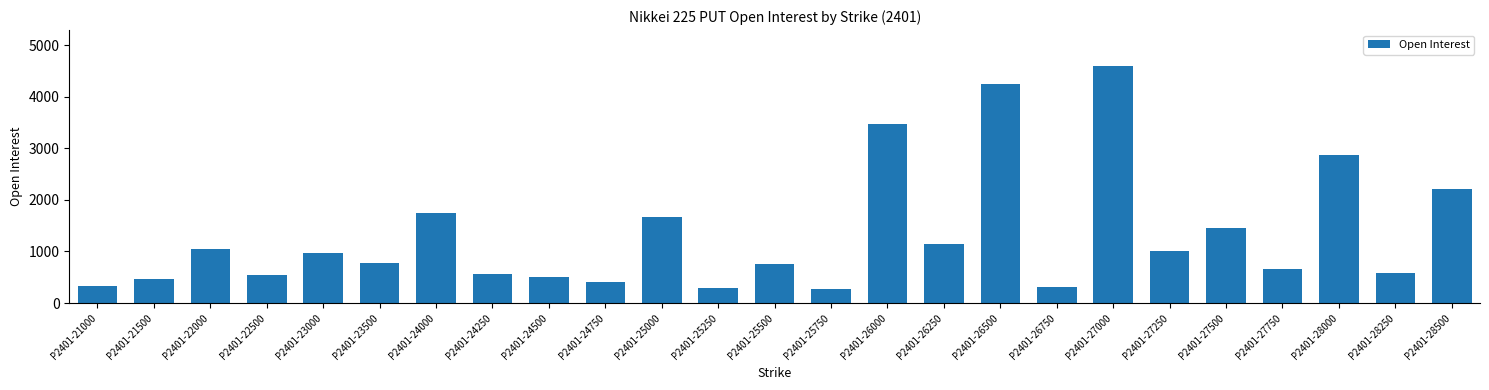

What is the value of the 13th bar from the left?

764